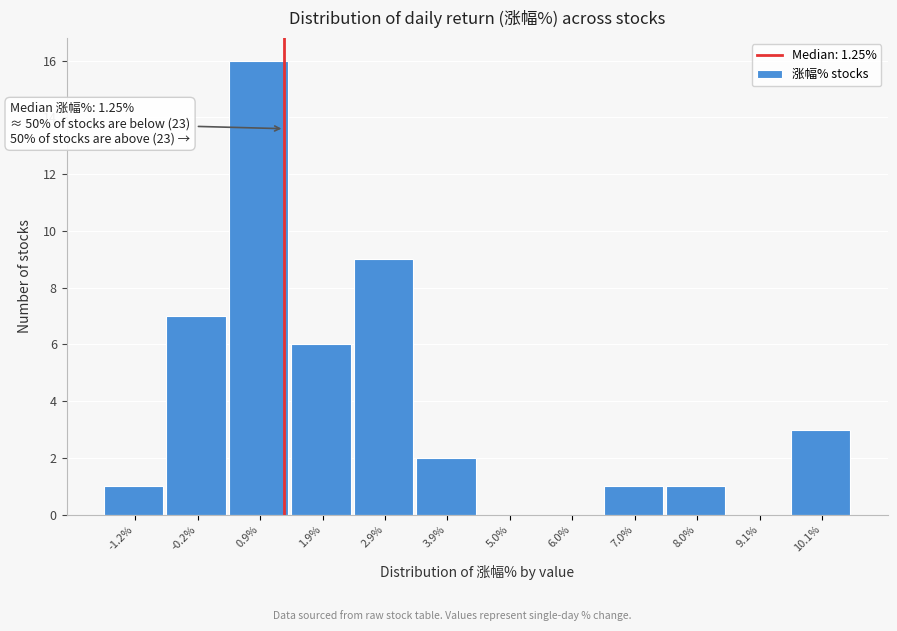

Over which range of the x-axis is the bar tallest?

0.4 to 1.4